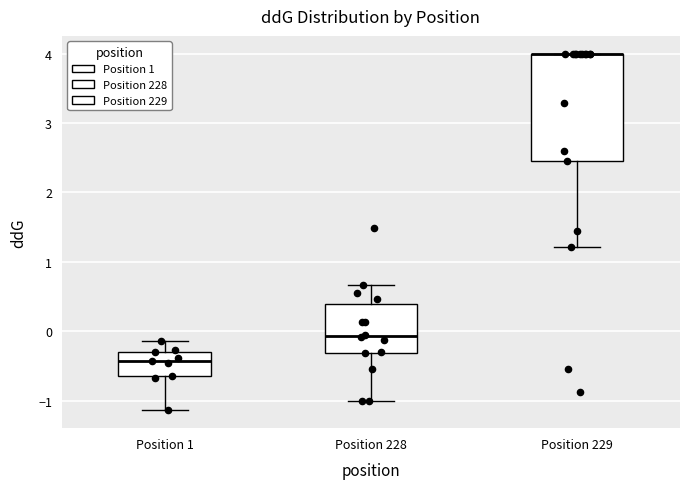

Reading left to right, transcribe this box plot: for each box, give where its median line is, the range the box spans, and where its two whiskers end, as read against the y-axis. The values are not printed on the chart, so give them approximately, as read against the axis.

Position 1: median -0.4, box -0.6 to -0.3, whiskers -1.1 to -0.1
Position 228: median -0.1, box -0.3 to 0.4, whiskers -1.0 to 0.7
Position 229: median 4.0 (drawn on the box's upper edge), box 2.5 to 4.0, whiskers 1.2 to 4.0